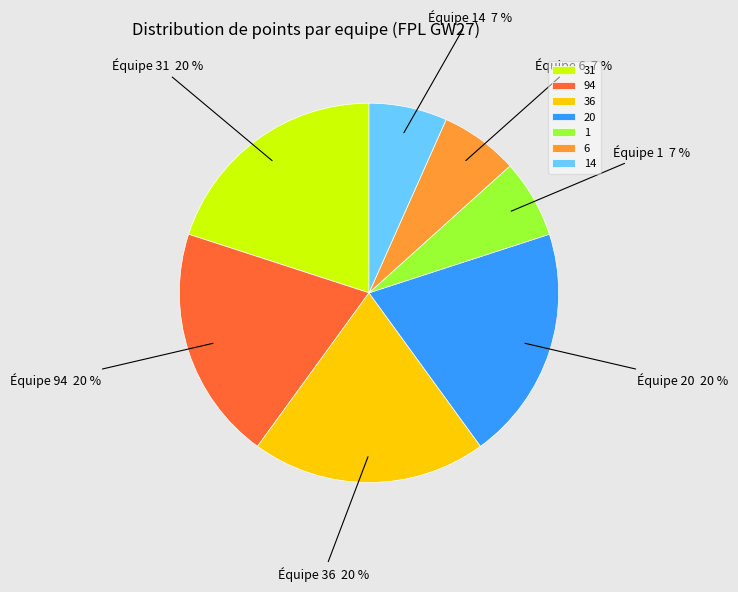

What percentage is the 31 slice, to the nearest percent?

20%